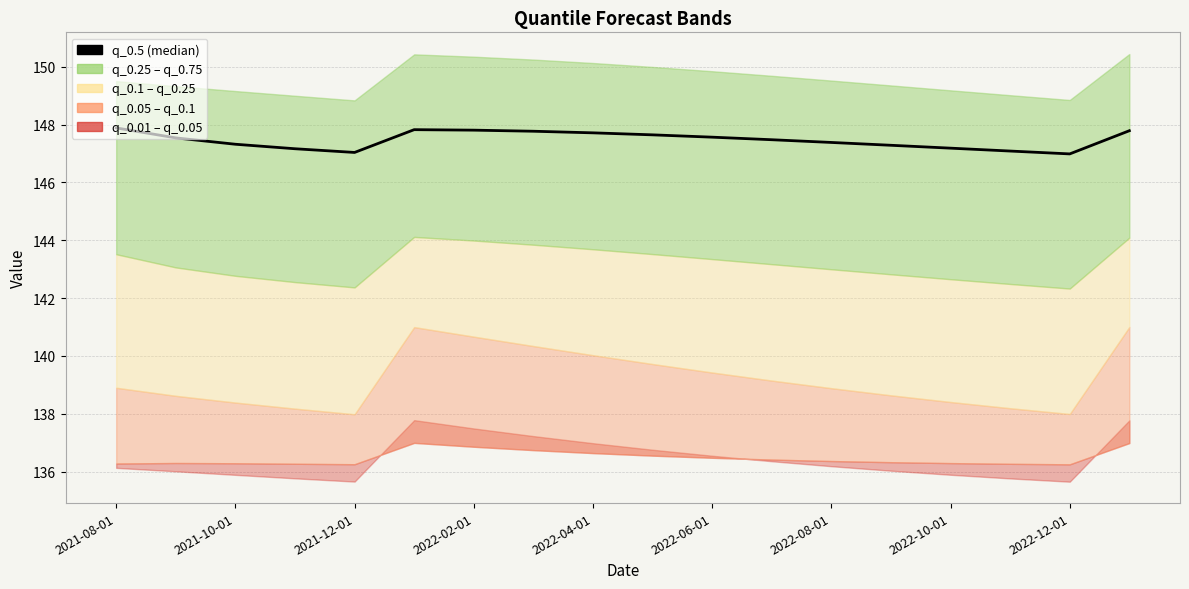

Reading right to left, list all the values displayed in this chart.

147.8	147.0	147.1	147.2	147.3	147.4	147.5	147.6	147.6	147.7	147.8	147.8	147.8	147.0	147.2	147.3	147.5	147.9